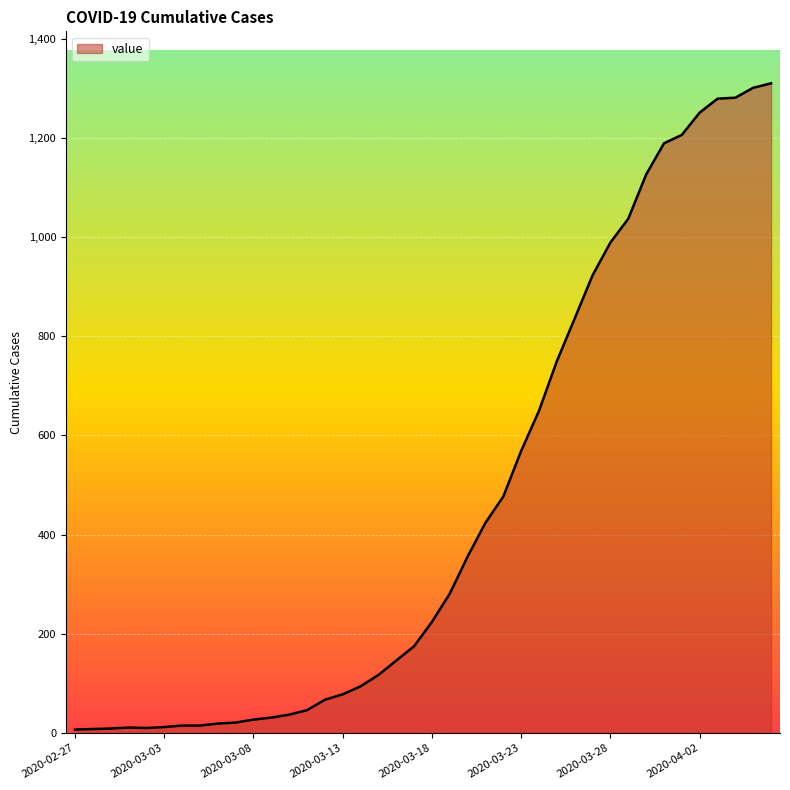

Does the chart have visible grid lines?

Yes